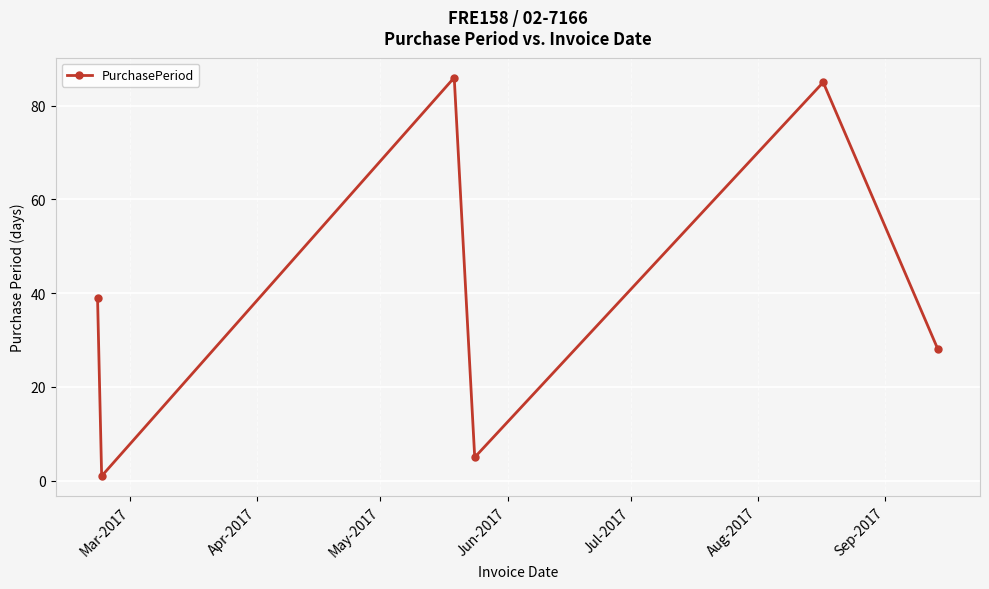

What is the smallest value displayed?

1